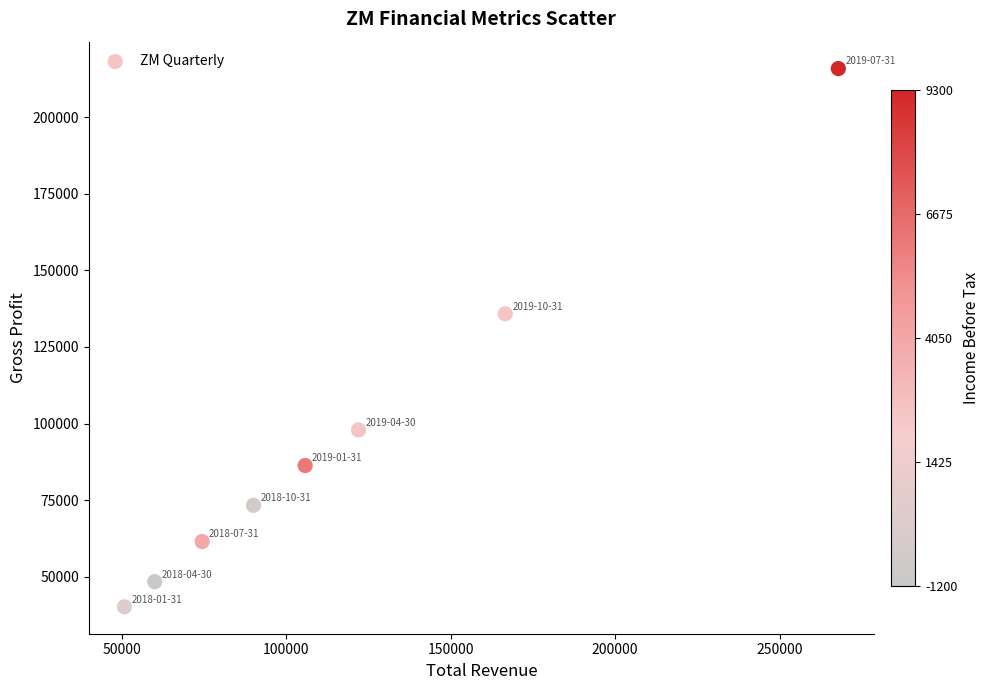

What Y value in the scatter plot is closest to 128000?

135800